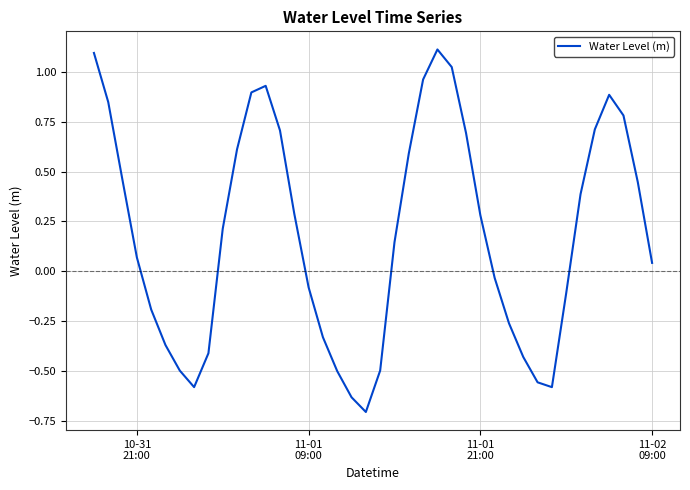

What is the minimum value shown in the chart?

-0.7